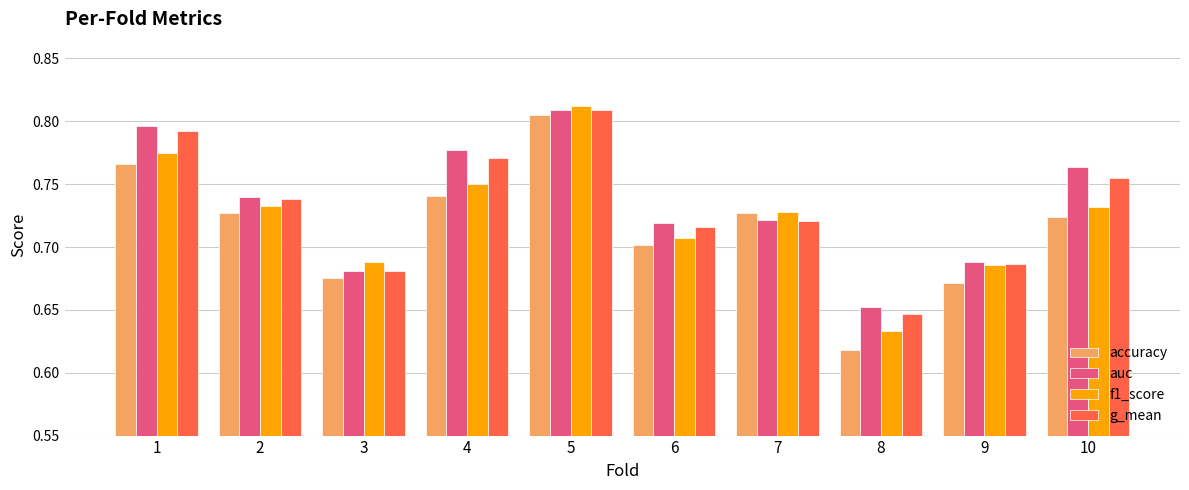

Is it true that accuracy equals 0.3 at 10?

False